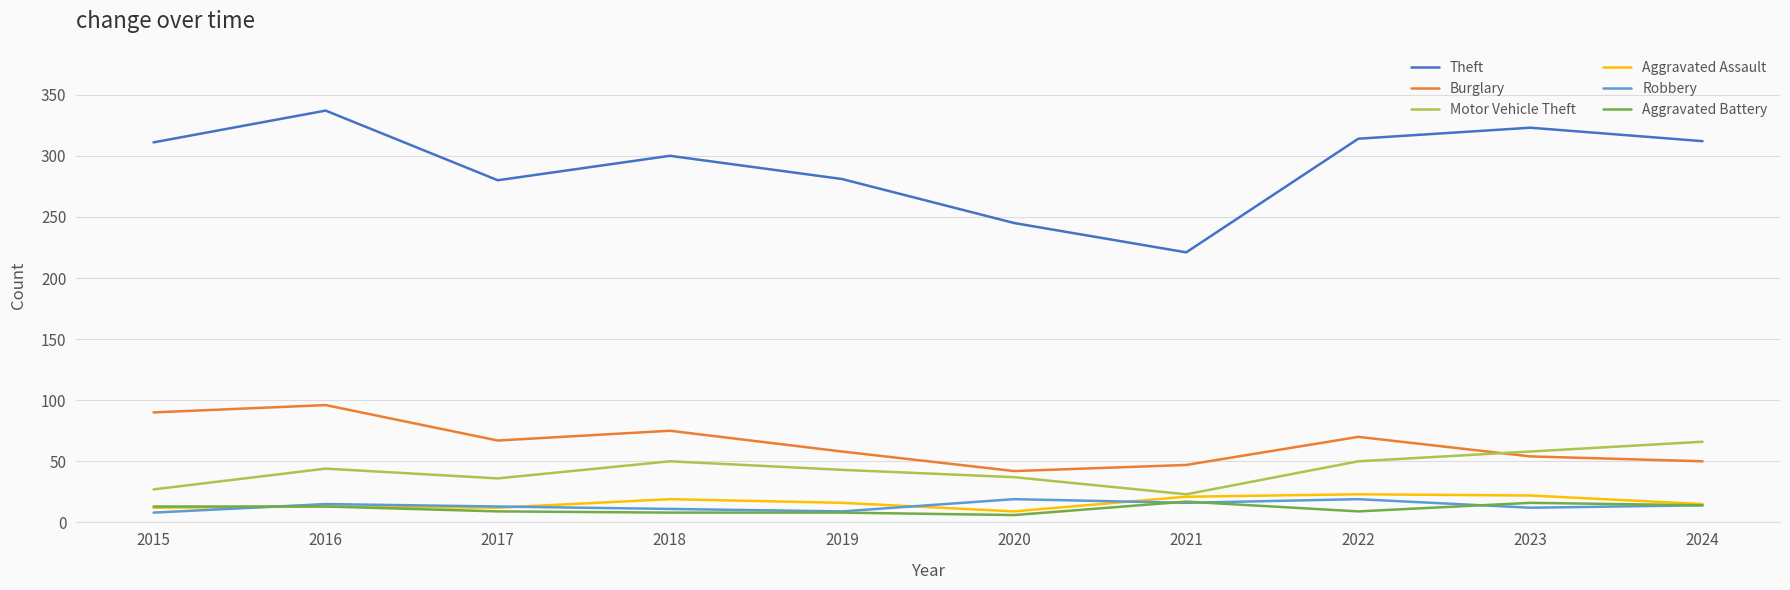

The value of Theft at 2024 is 74. True or false?

False